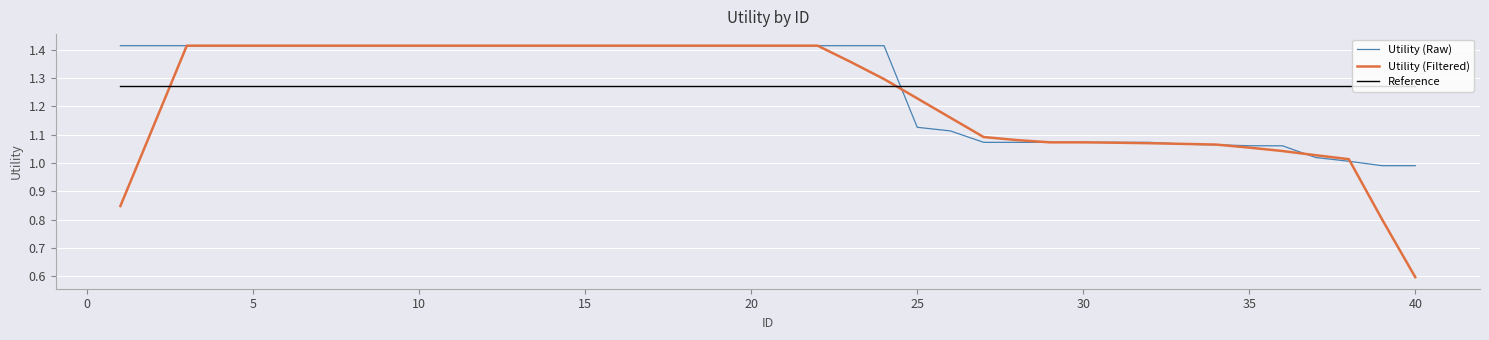

How many intersections are there between Reference and Utility (Filtered)?

2